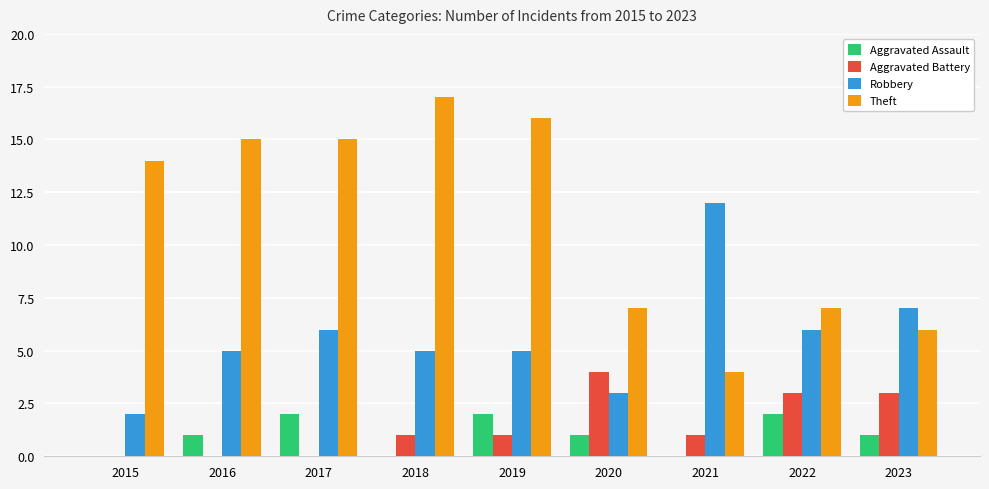

Reading left to right, list all the values displayed in this chart.

Aggravated Assault: 2015=0	2016=1	2017=2	2018=0	2019=2	2020=1	2021=0	2022=2	2023=1
Aggravated Battery: 2015=0	2016=0	2017=0	2018=1	2019=1	2020=4	2021=1	2022=3	2023=3
Robbery: 2015=2	2016=5	2017=6	2018=5	2019=5	2020=3	2021=12	2022=6	2023=7
Theft: 2015=14	2016=15	2017=15	2018=17	2019=16	2020=7	2021=4	2022=7	2023=6